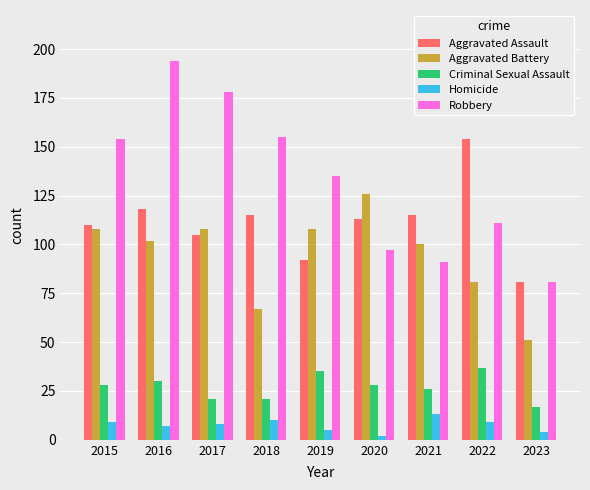

How many data points in Aggravated Assault are less than 113?

4